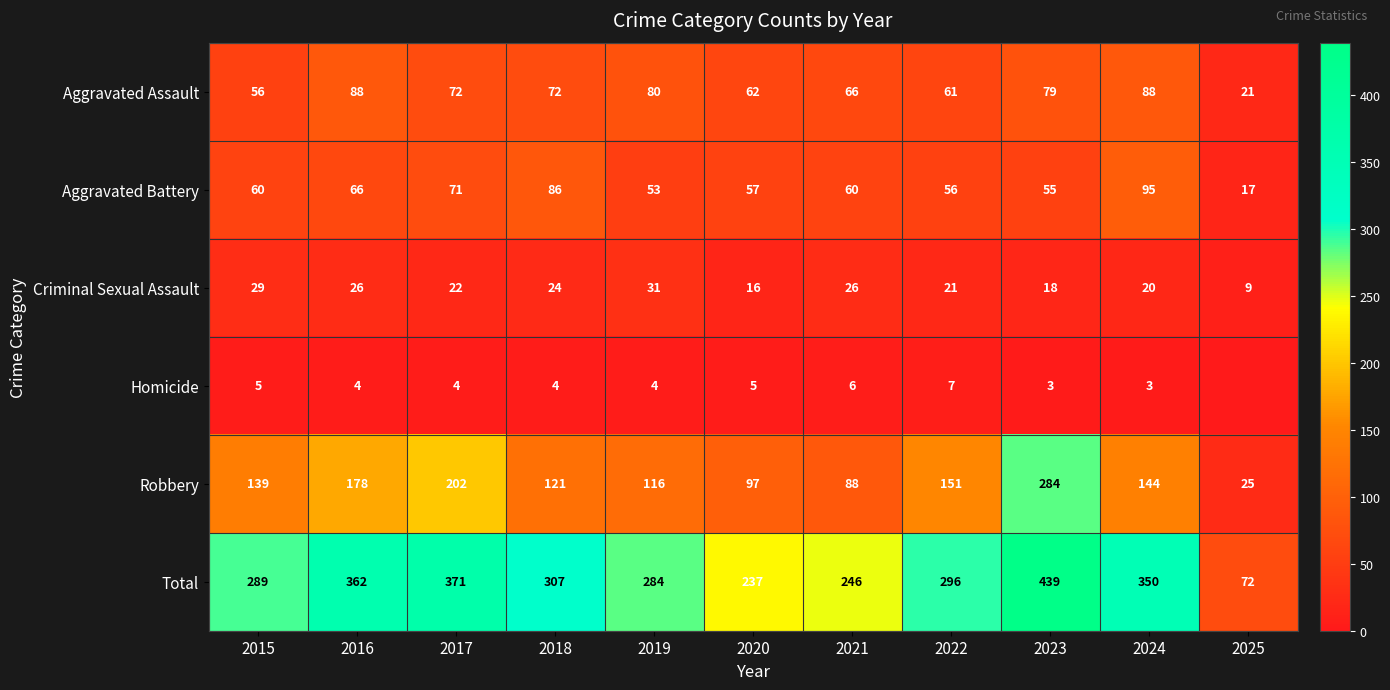

What value does the Robbery series have at 2017?

202